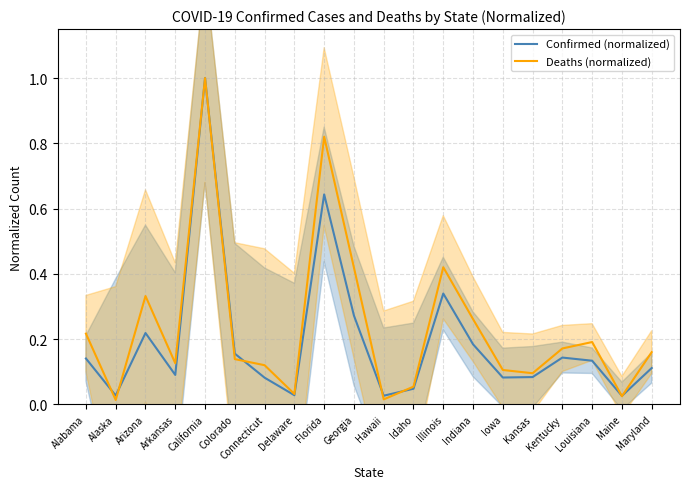

The Confirmed (normalized) series shows 0.2 at Colorado. True or false?

True